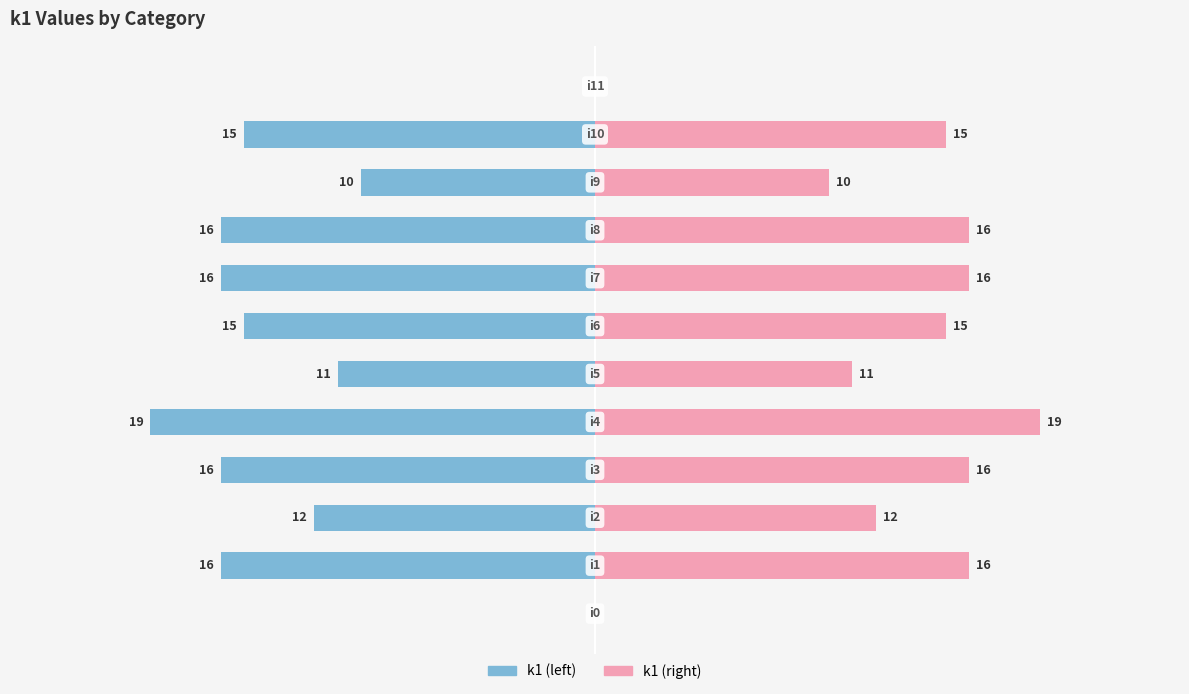

Which series has the largest total across all categories?

k1 (right)